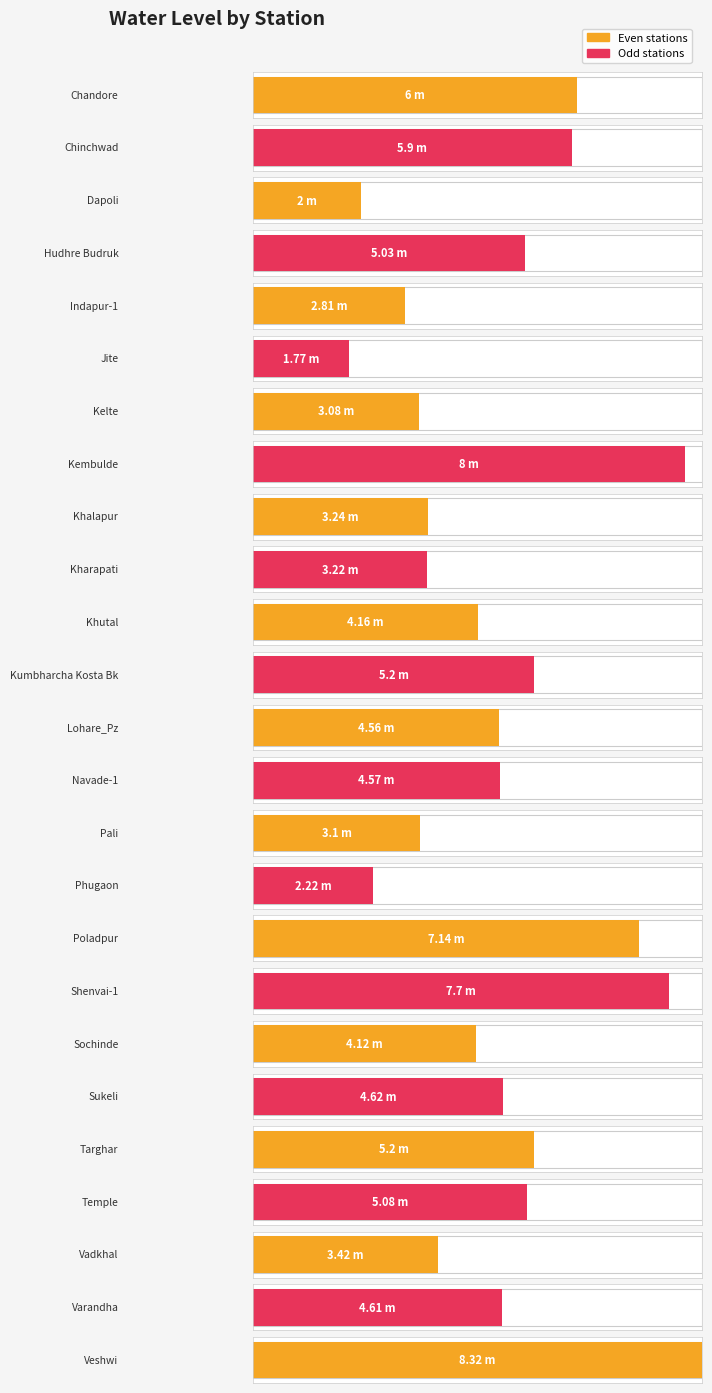

At which category does the chart reach its peak across all series?

Veshwi